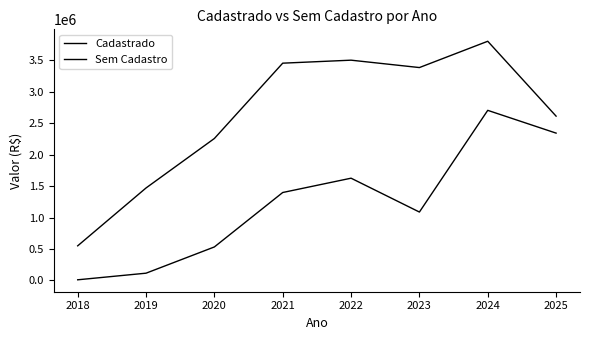

Does the chart have visible grid lines?

No